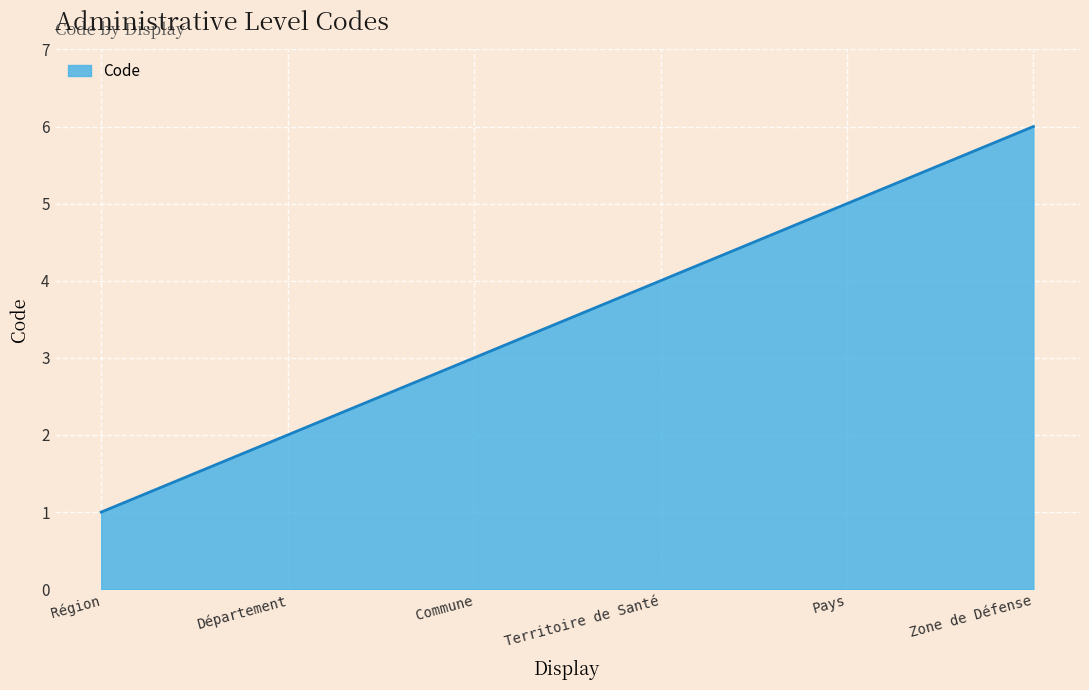

What is the smallest value displayed?

1